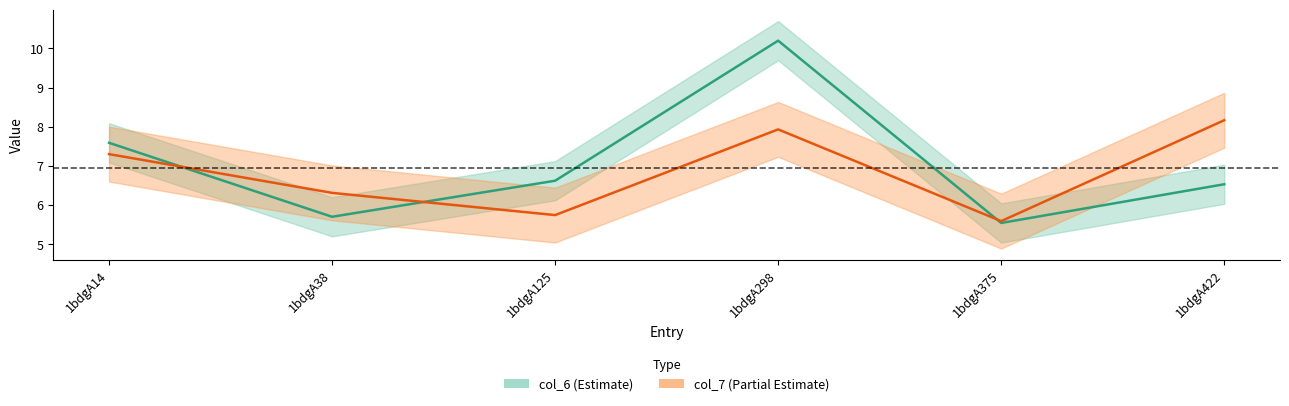

At which category does the chart reach its minimum across all series?

1bdgA375